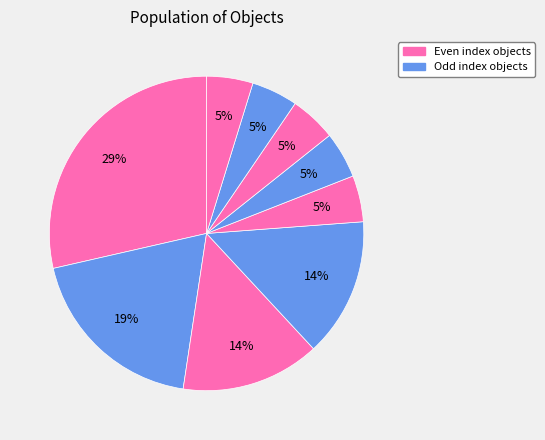

Does any single category account for the majority?

No